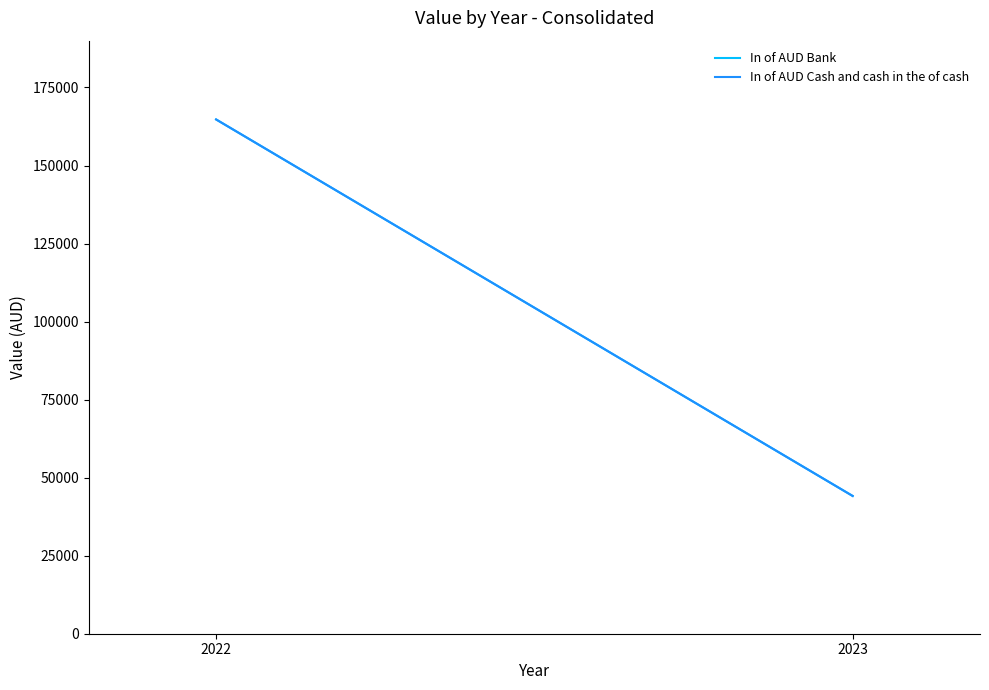

Reading left to right, what are all the values shown in this chart?

In of AUD Bank: 164760	44132
In of AUD Cash and cash in the of cash: 164760	44132